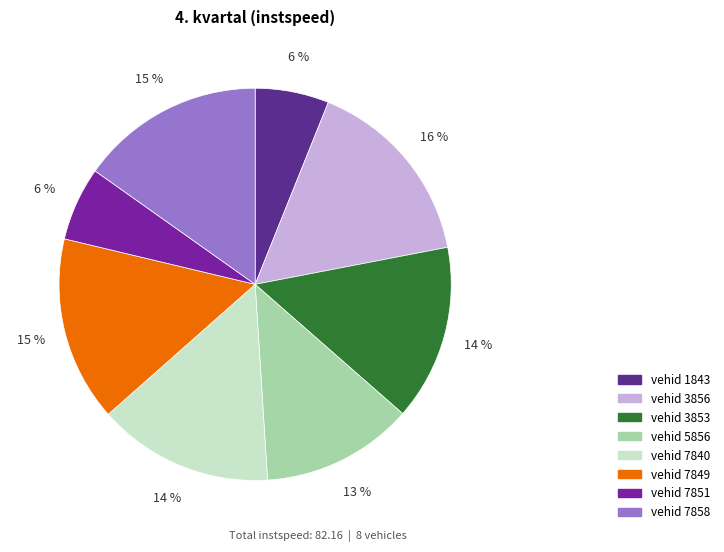

Is there any slice that represents more than half of the pie?

No